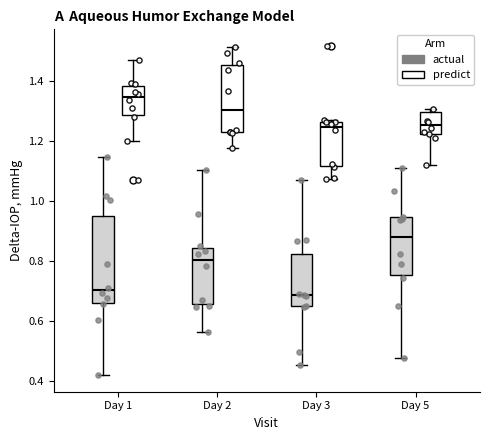

Which box's median line is the highest?

Day 1 (predict)